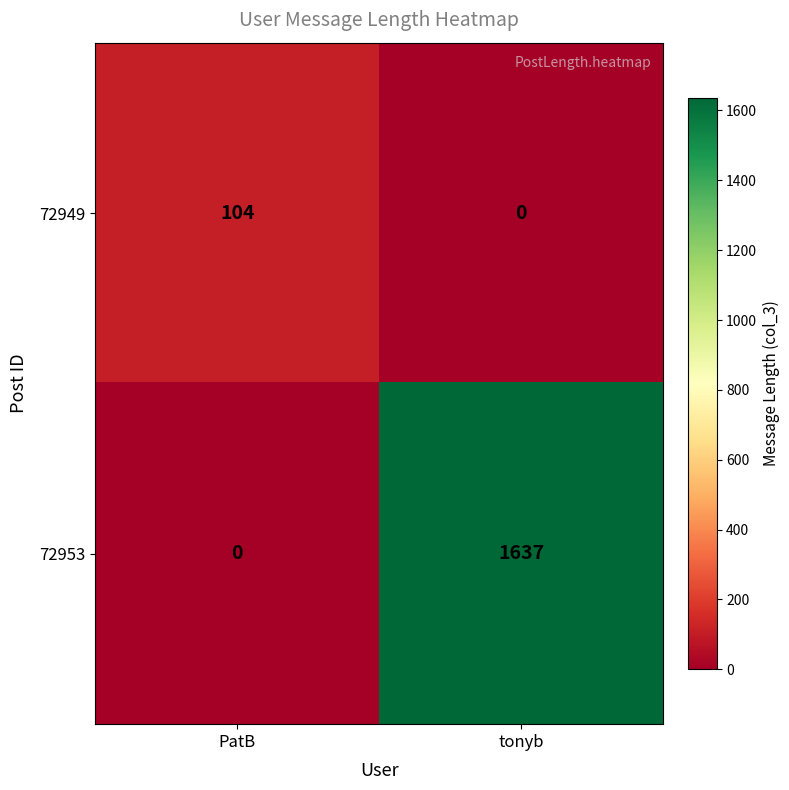

What is the difference between the highest and lowest values at PatB?

104